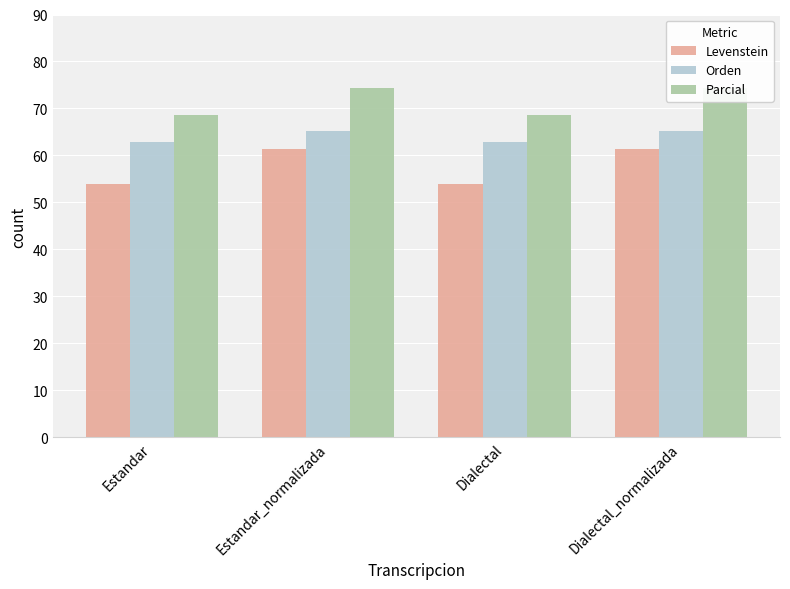

How many bars are there in total?

12